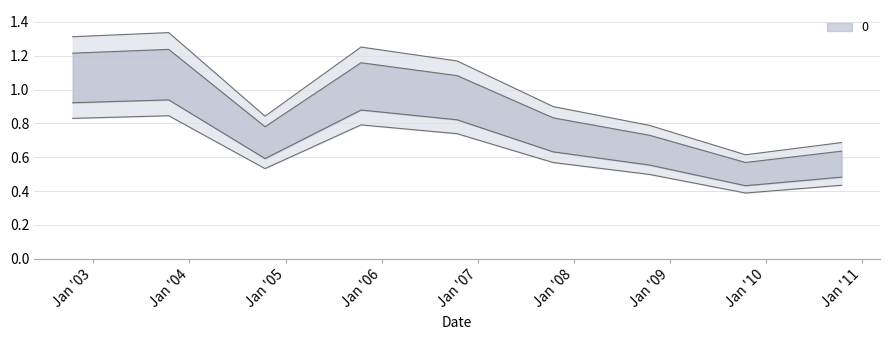

The chart shows a value of 1.4 at 2008-10-15. True or false?

False